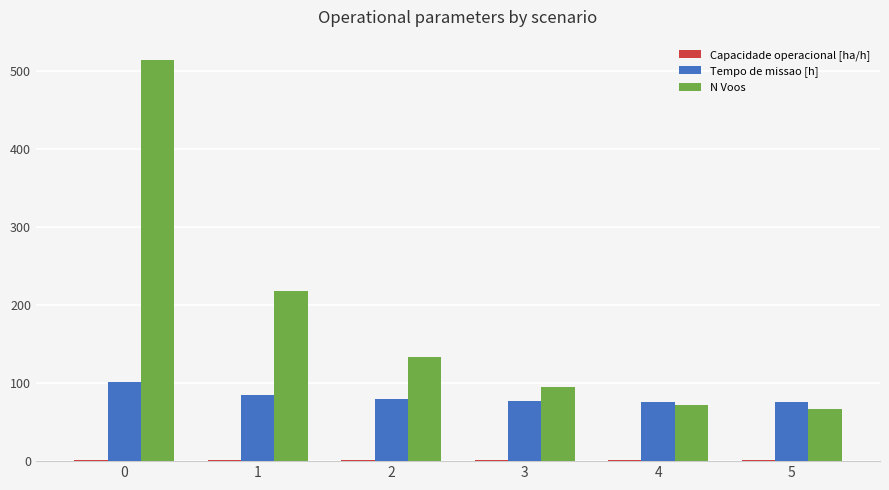

Which series has the largest total across all categories?

N Voos